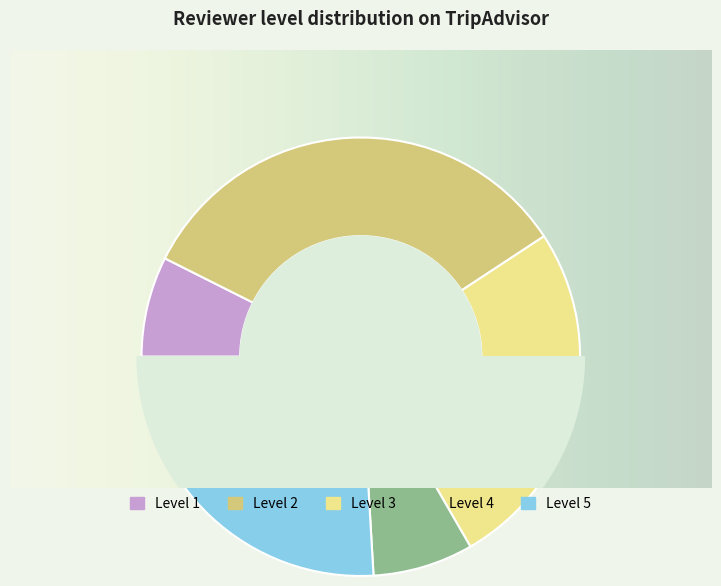

Does Level 3 account for over 50% of the chart?

No